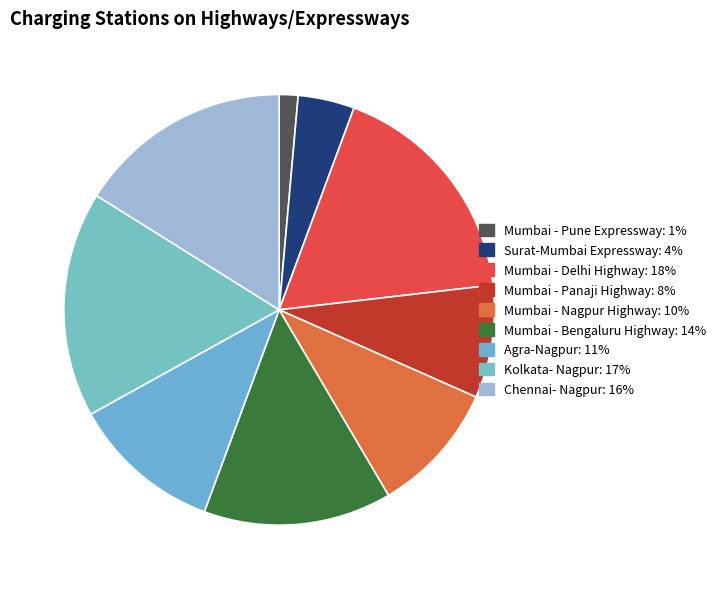

Which has a higher value, Kolkata- Nagpur or Chennai- Nagpur?

Kolkata- Nagpur